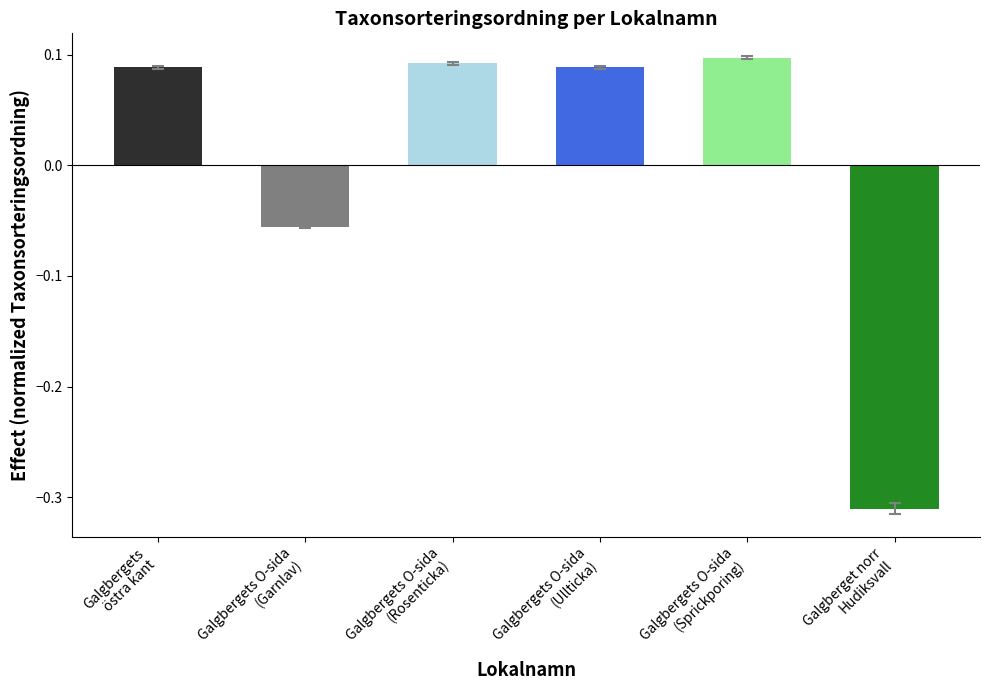

Is it true that the value at Galgbergets O-sida (Ullticka) is 0.2?

False